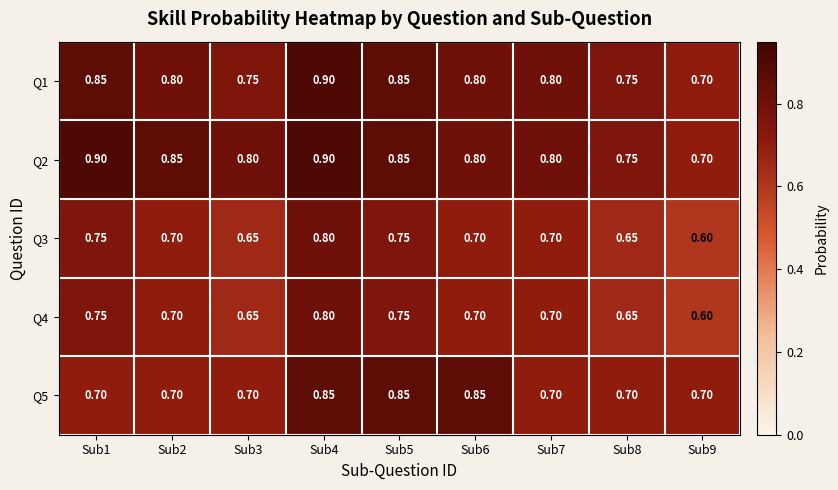

Is the value of Q5 at Sub1 greater than the value of Q2 at Sub5?

No